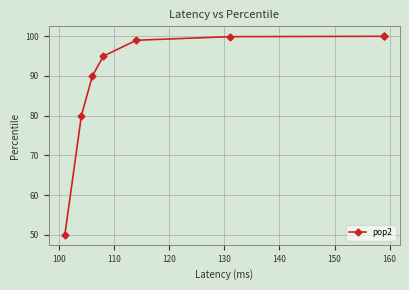

Is it true that the value at 90 is 26.1?

False